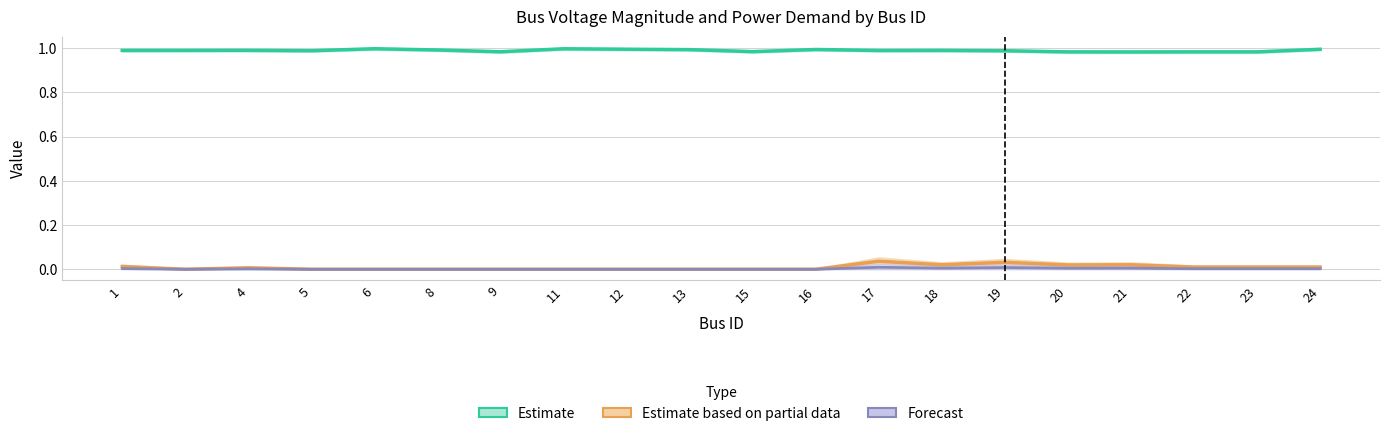

Rank the series at 22 from lowest to highest value.

Forecast, Estimate based on partial data, Estimate